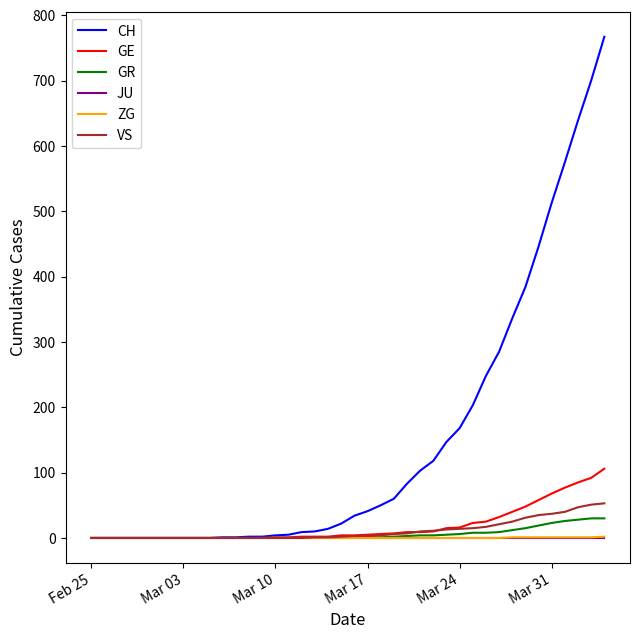

Which series has the largest range (max minus min)?

CH